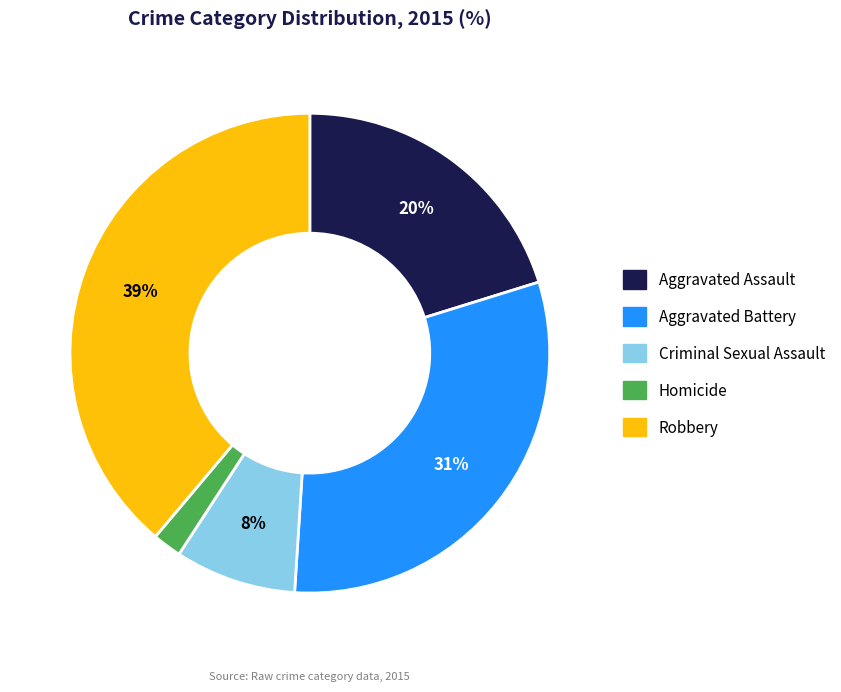

Which slice is the largest?

Robbery